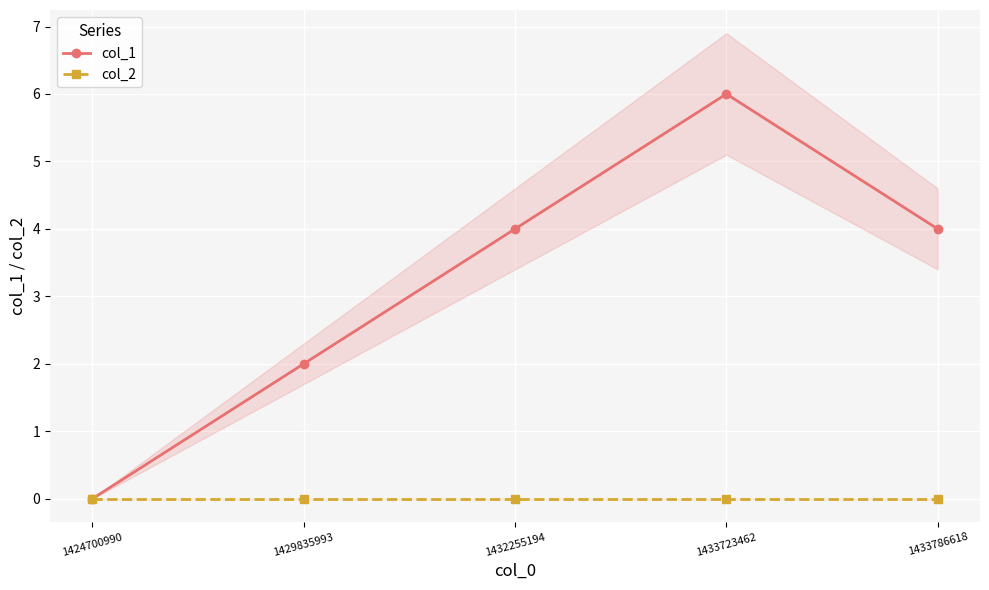

Reading left to right, what are all the values shown in this chart?

col_1: 0	2	4	6	4
col_2: 0	0	0	0	0